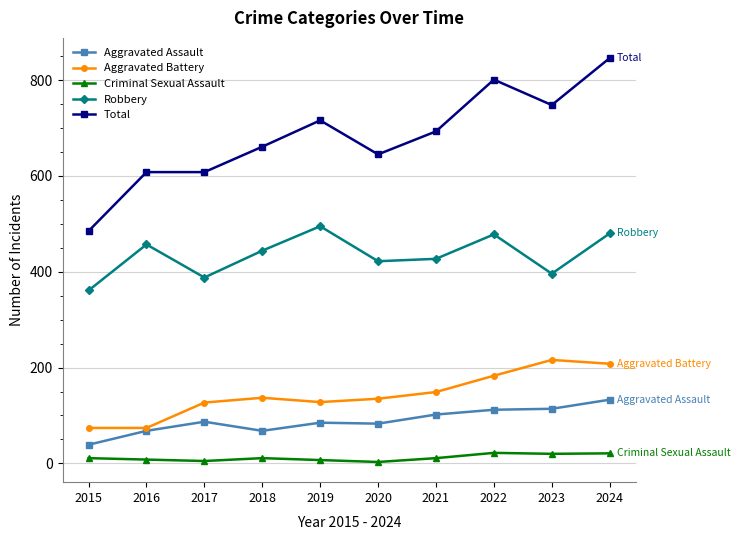

Is the value of Total at 2021 greater than the value of Aggravated Assault at 2018?

Yes